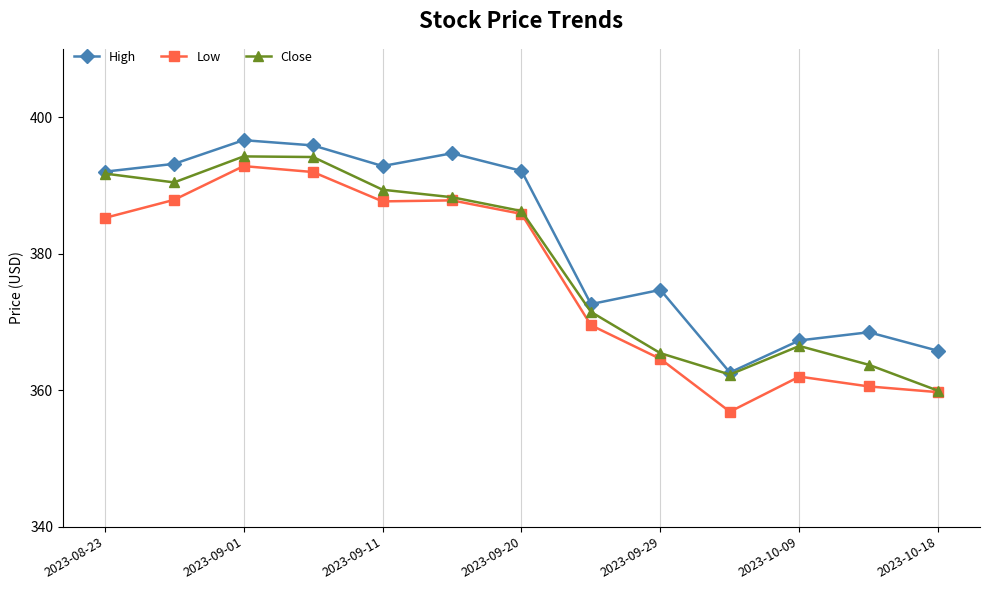

True or false: Low has more than 0 points higher than both neighbors.

True